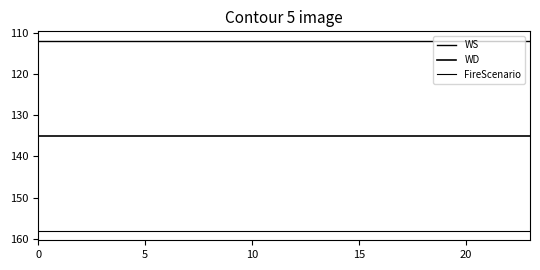

What is the average value of the FireScenario series?

158